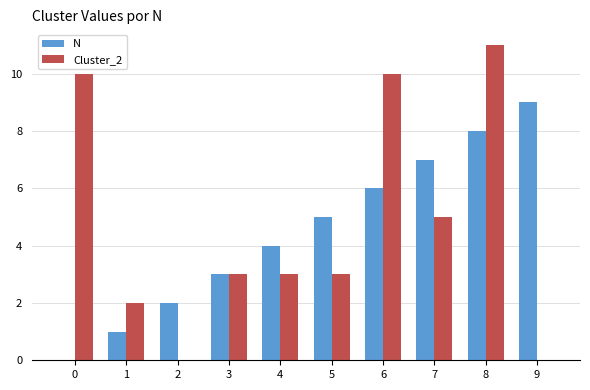

Is the value of Cluster_2 at 5 greater than the value of N at 8?

No